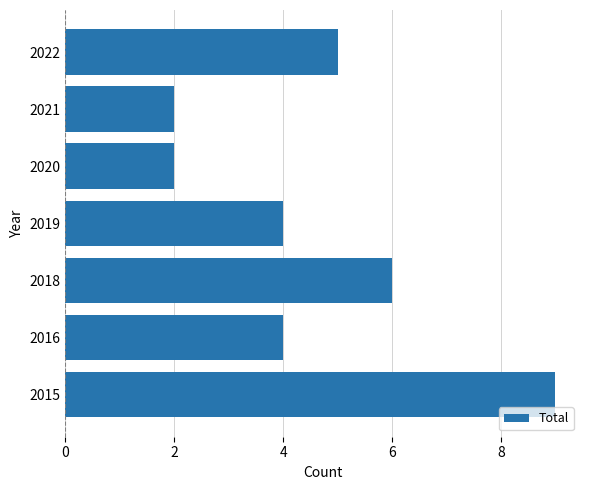

What is the greatest value displayed?

9